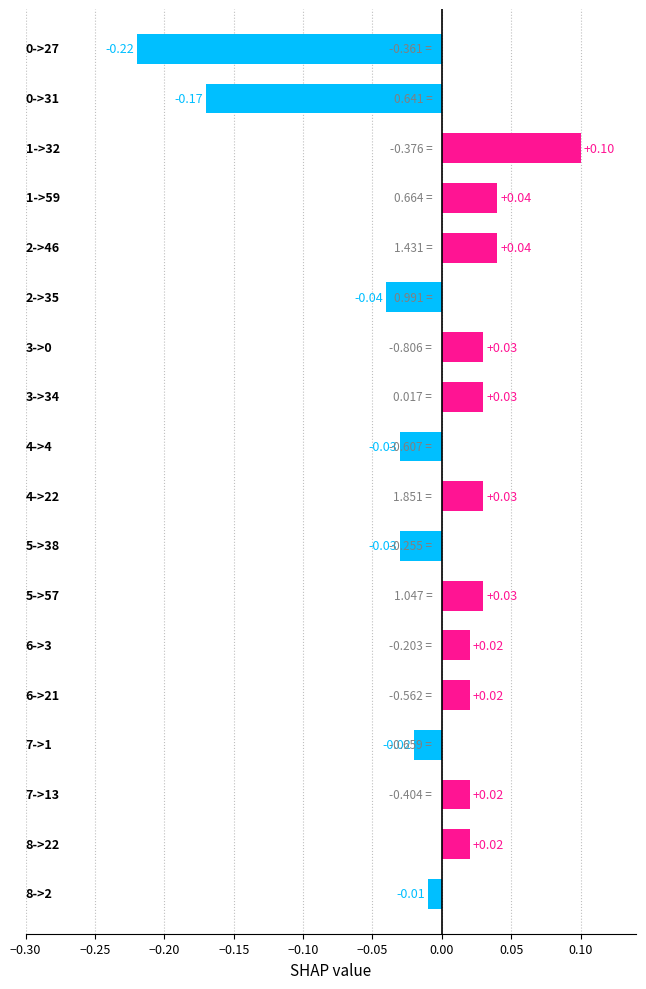

What is the sum of the values at 4->22 and 3->34?

2